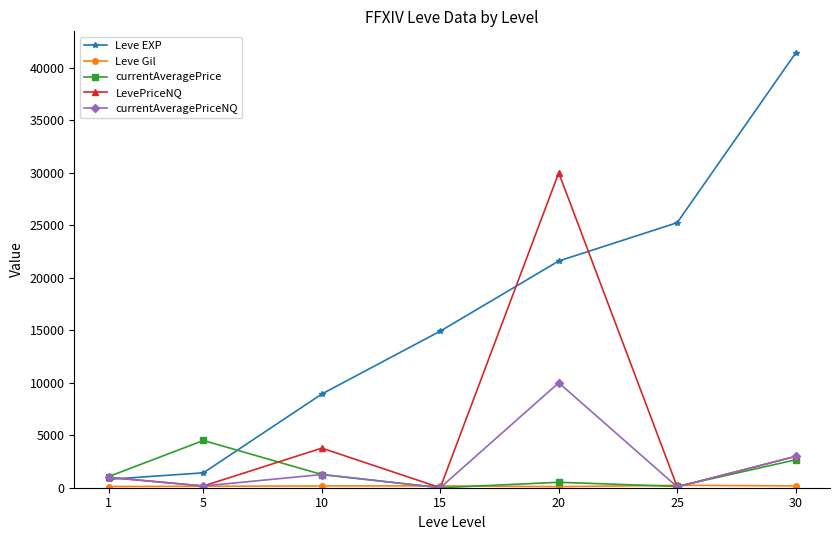

True or false: currentAveragePriceNQ has more than 2 interior local peaks.

False